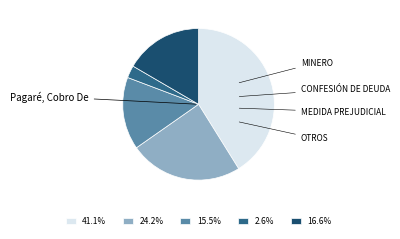

Combined, do 41.1% and 16.6% account for over 50%?

Yes